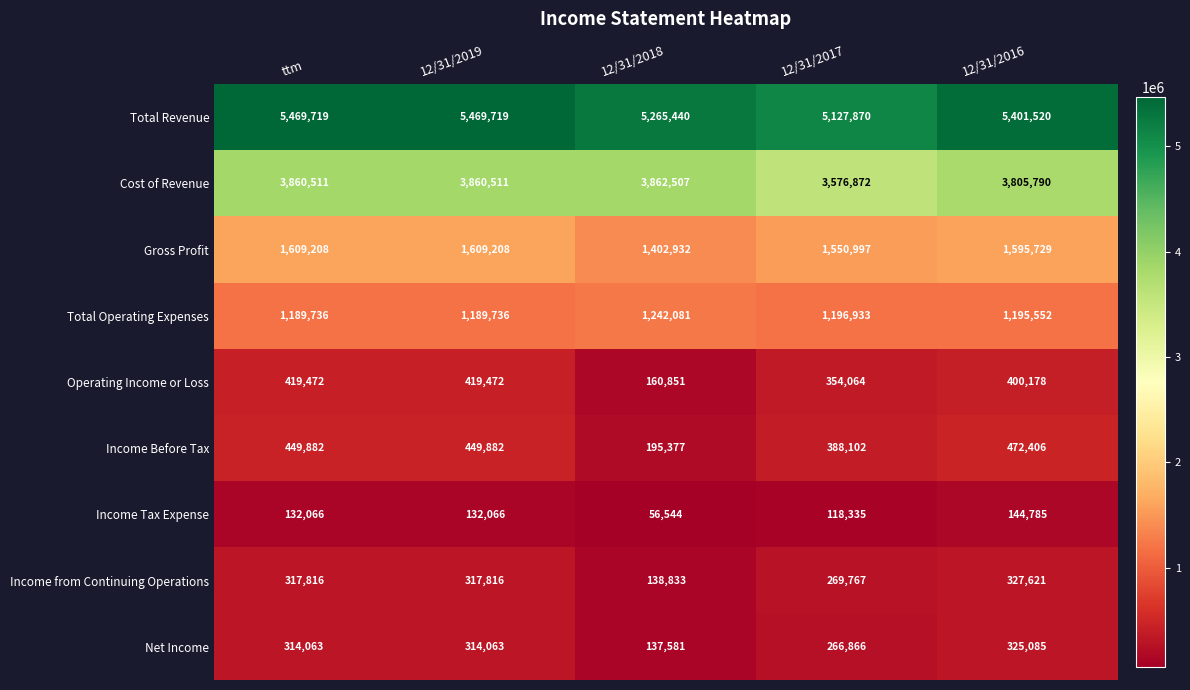

What is the total value across all series at 12/31/2017?

12849806